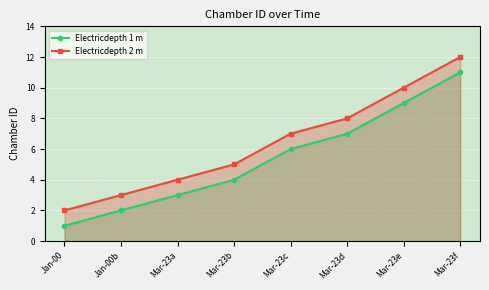

Reading left to right, list all the values displayed in this chart.

Electricdepth 1 m: 1	2	3	4	6	7	9	11
Electricdepth 2 m: 2	3	4	5	7	8	10	12